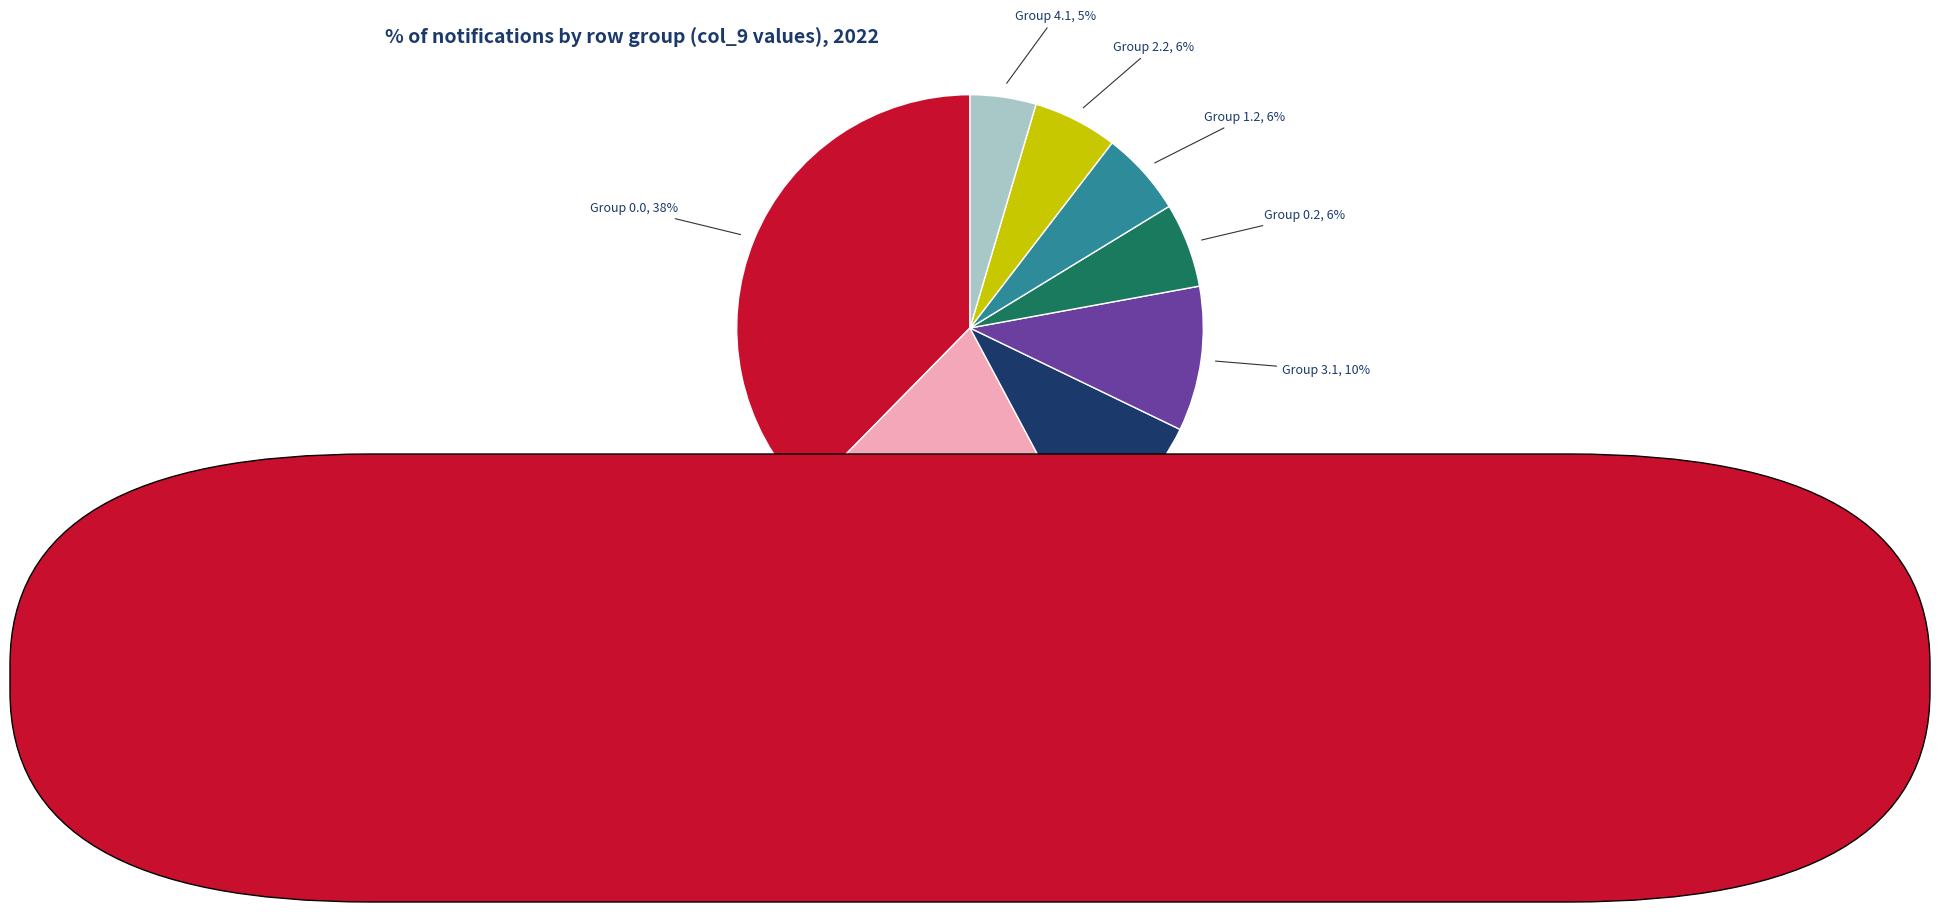

Does any single category account for the majority?

No